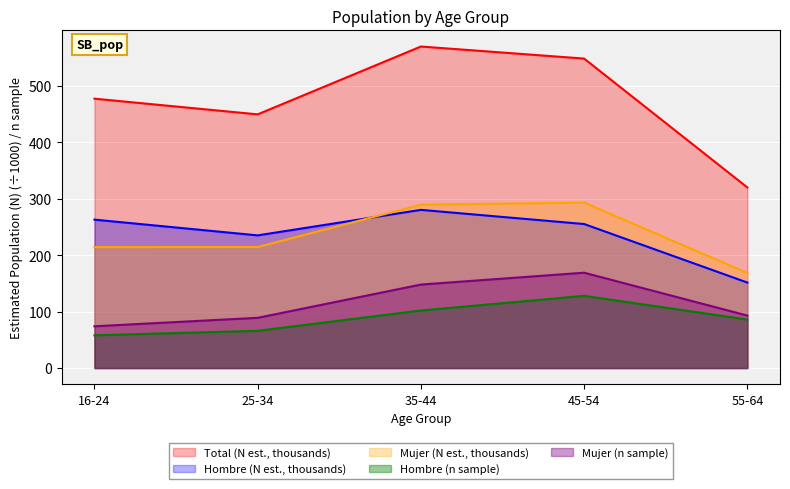

Which category has the highest value across all series?

45-54